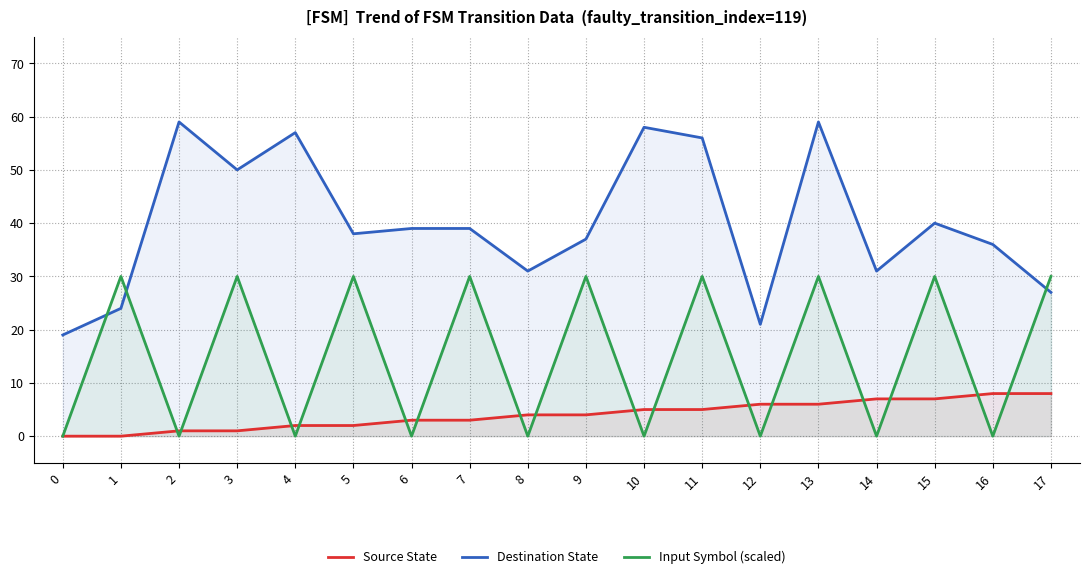

At 15, list the series in order from largest to smallest.

Destination State, Input Symbol (scaled), Source State